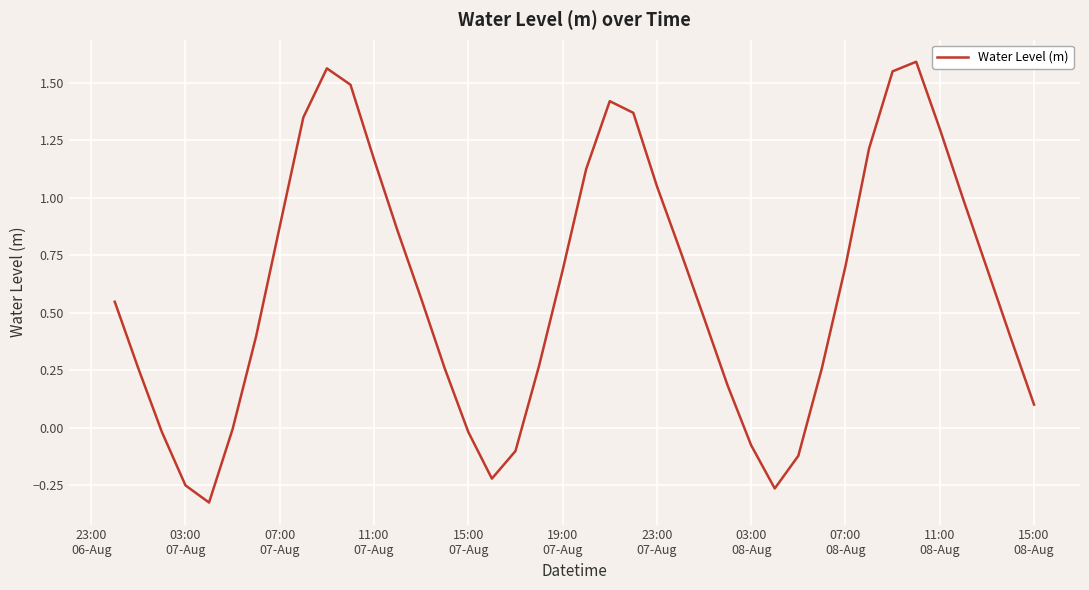

What is the difference between the maximum and minimum values?

1.9